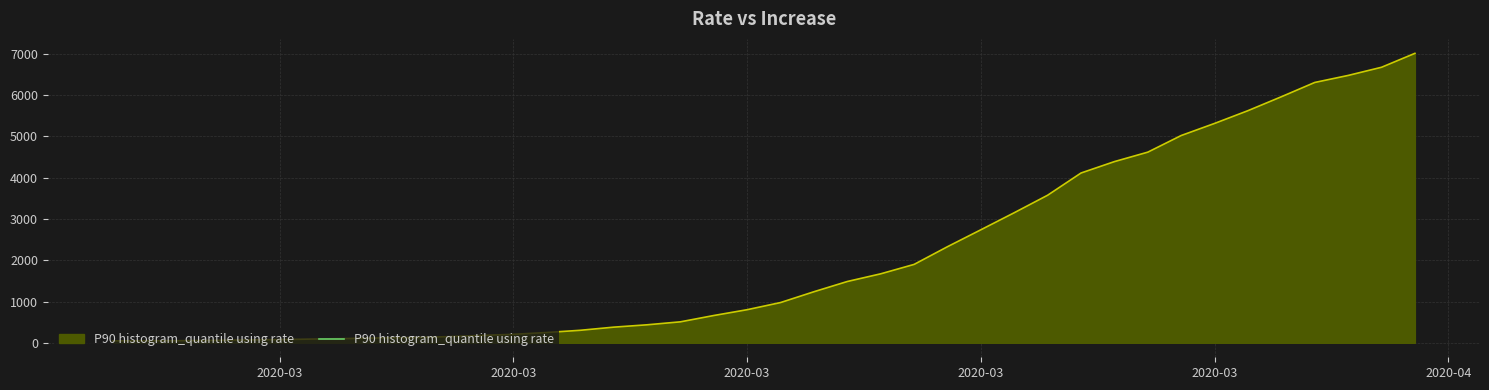

What is the sum of all values?

85230